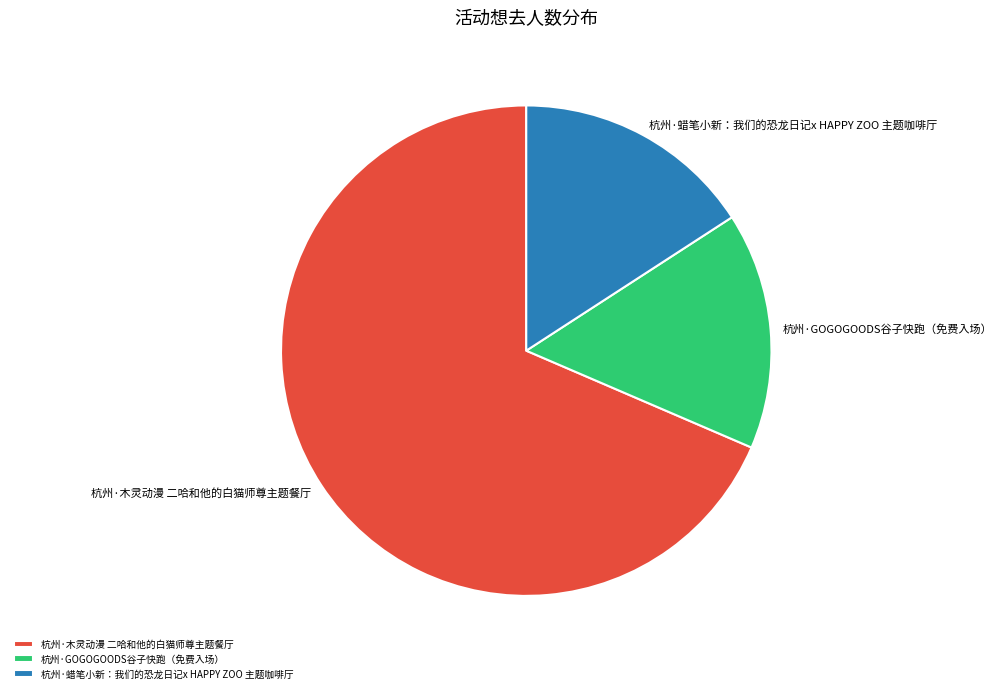

Is it true that 杭州·木灵动漫 二哈和他的白猫师尊主题餐厅 is 69% of the pie?

True